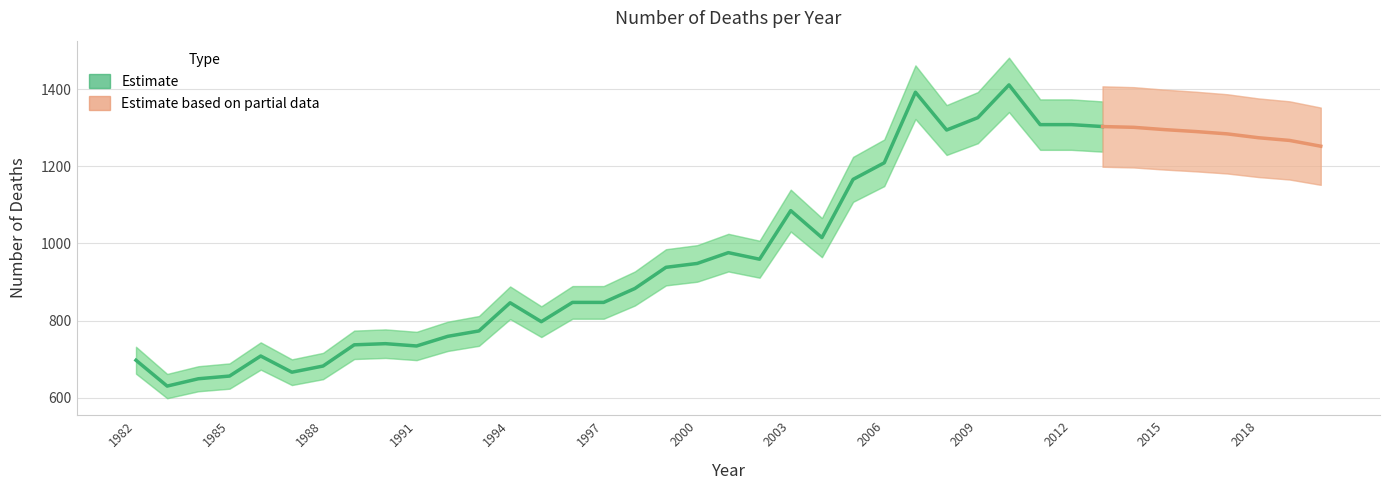

Rank the categories by value from highest to lowest.

2010, 2007, 2009, 2011, 2012, 2013, 2014, 2015, 2008, 2016, 2017, 2018, 2019, 2020, 2006, 2005, 2003, 2004, 2001, 2002, 2000, 1999, 1998, 1996, 1997, 1994, 1995, 1993, 1992, 1990, 1989, 1991, 1986, 1982, 1988, 1987, 1985, 1984, 1983